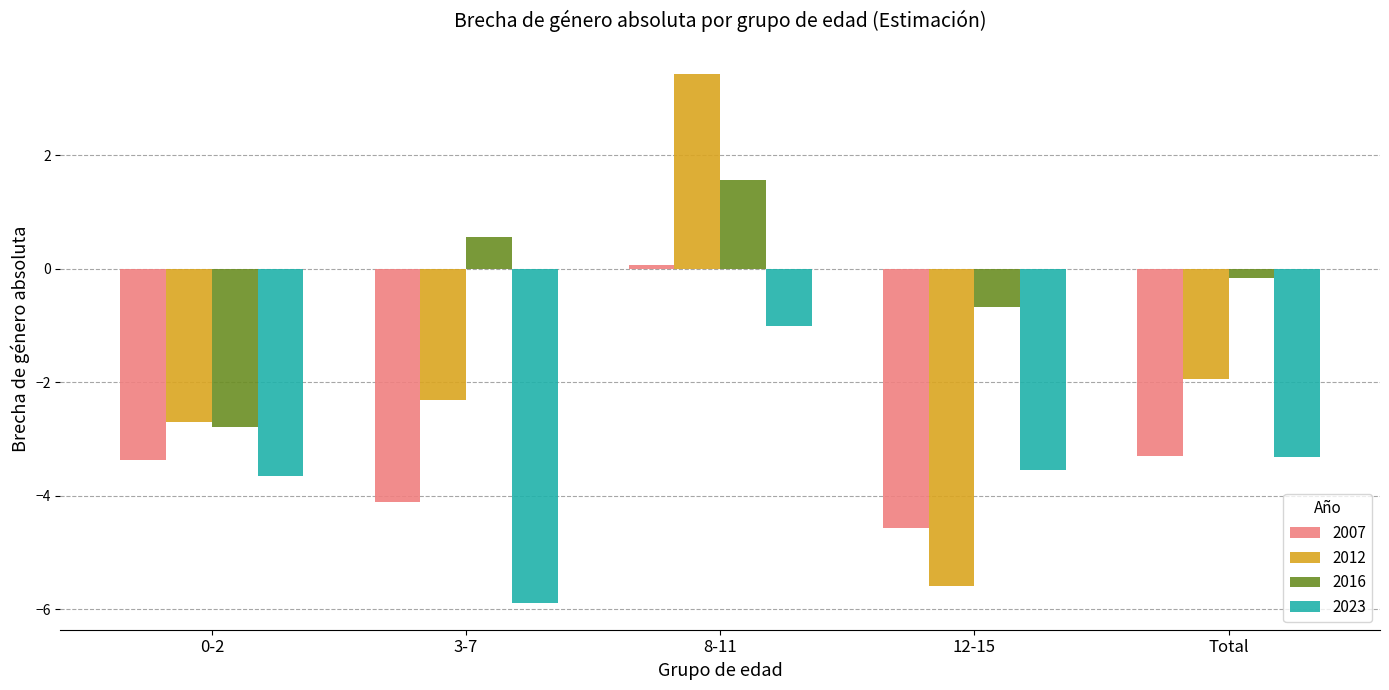

Count the number of data series in this chart.

4